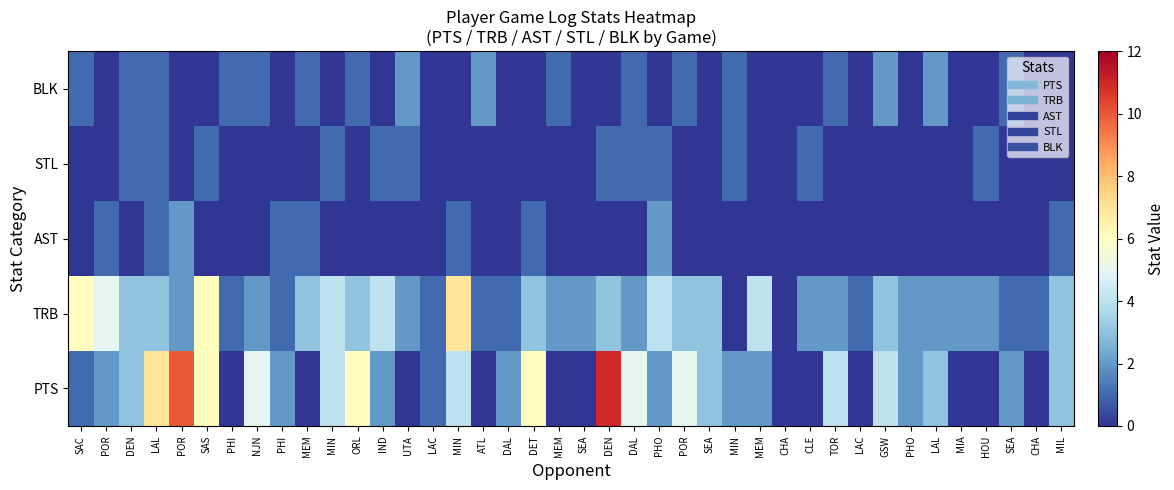

Which series has the widest spread of values?

PTS